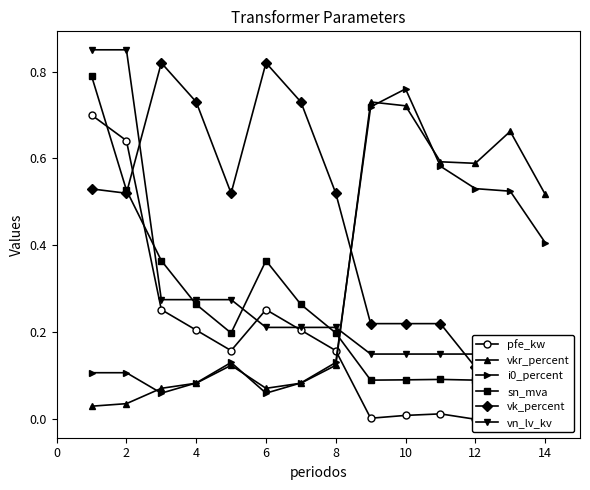

True or false: vkr_percent has a value of 0.2 at 10.

False